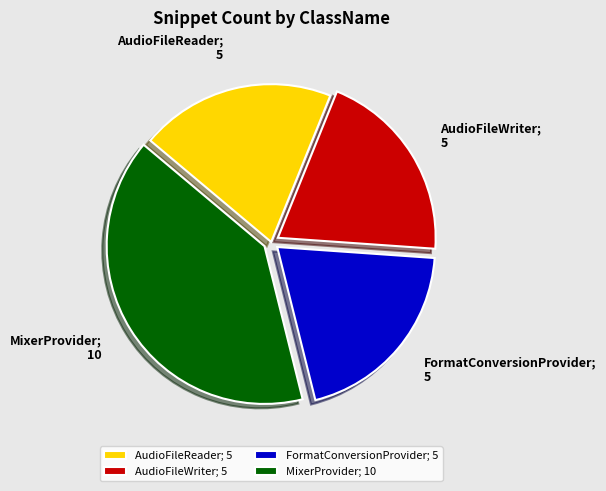

How many segments does this pie chart have?

4